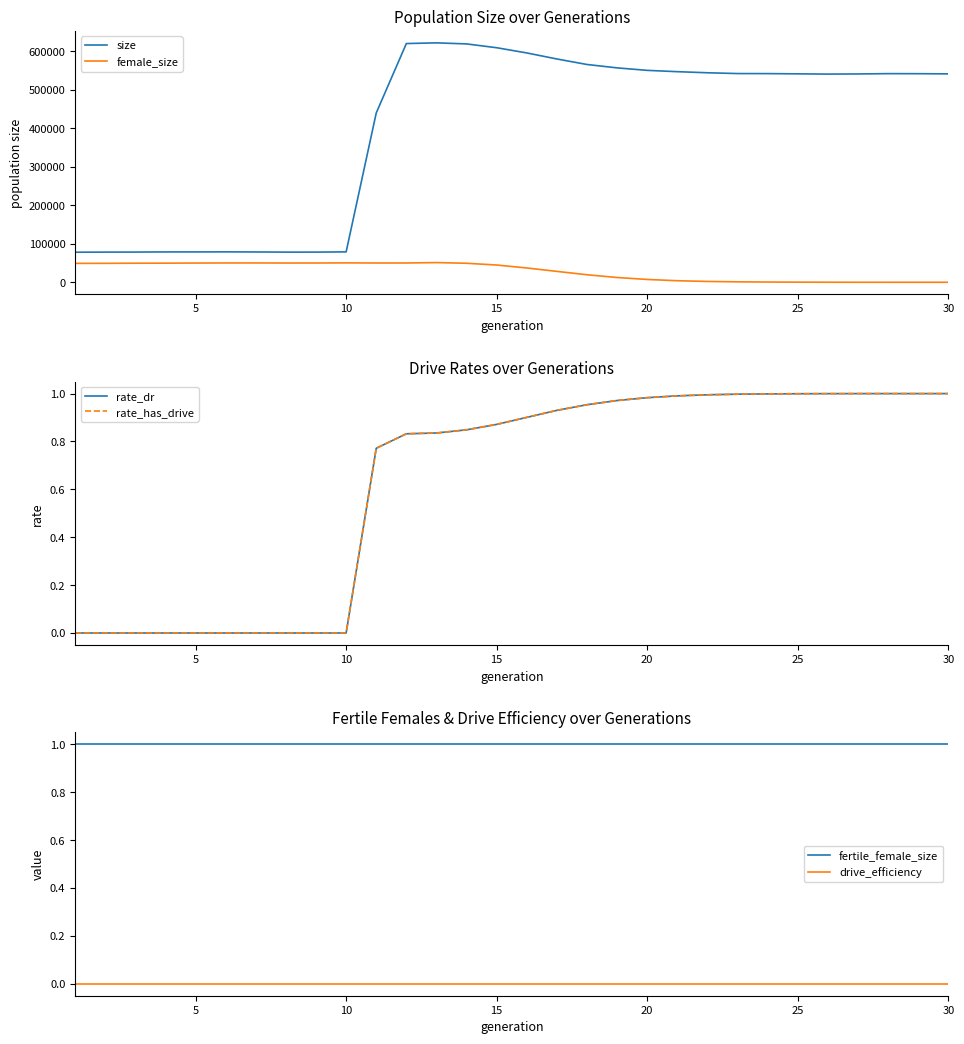

How many values in the size series are below 541629?

15